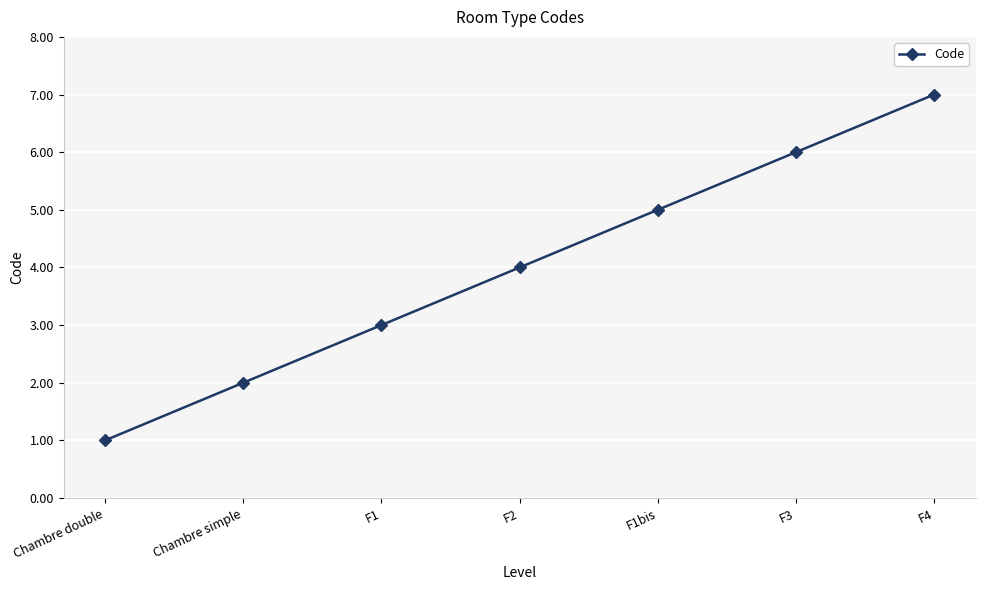

Which label corresponds to the largest value in the chart?

F4